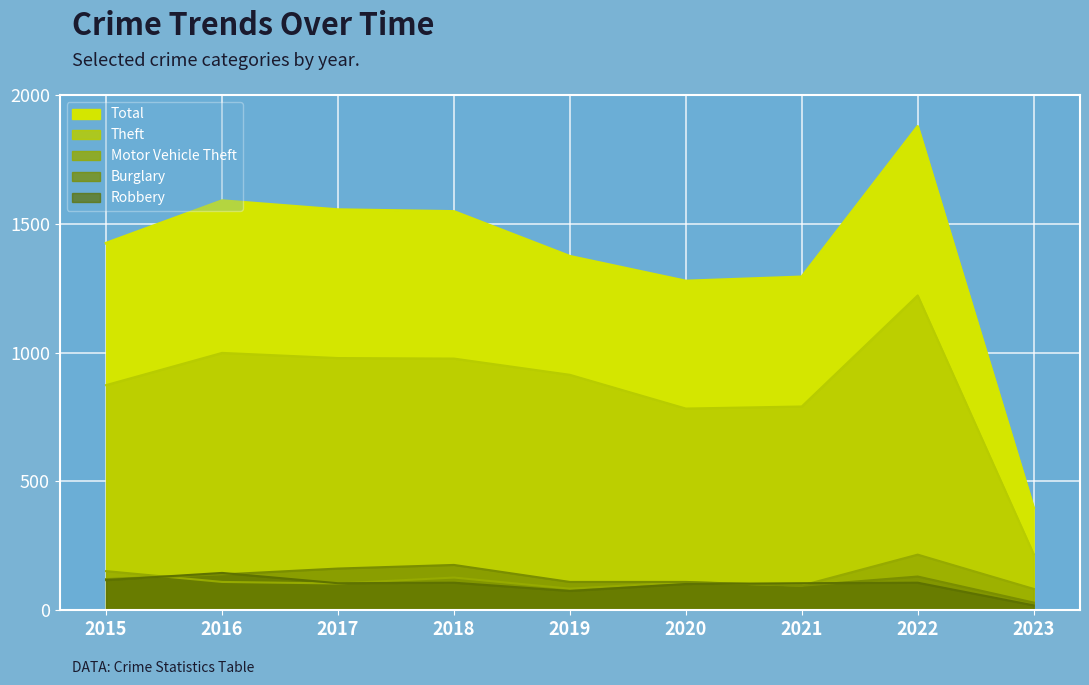

True or false: Burglary and Theft cross at least once.

False